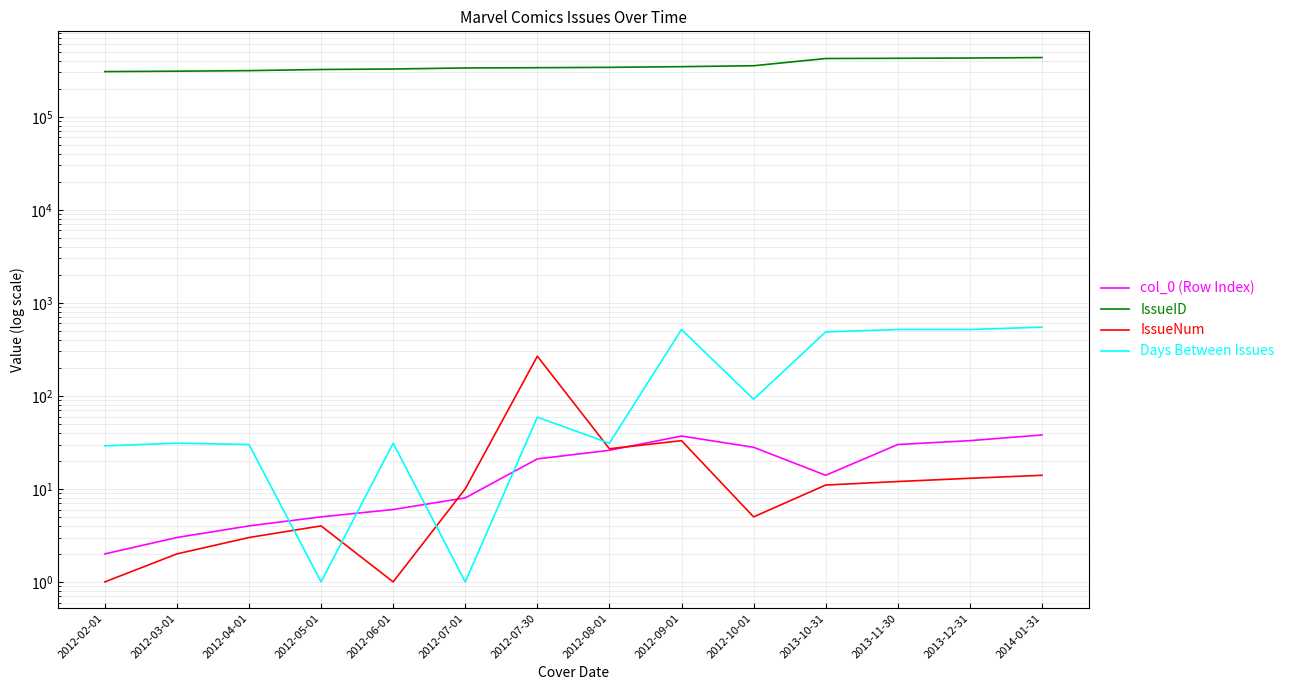

Which category has the lowest value in the IssueID series?

2012-02-01